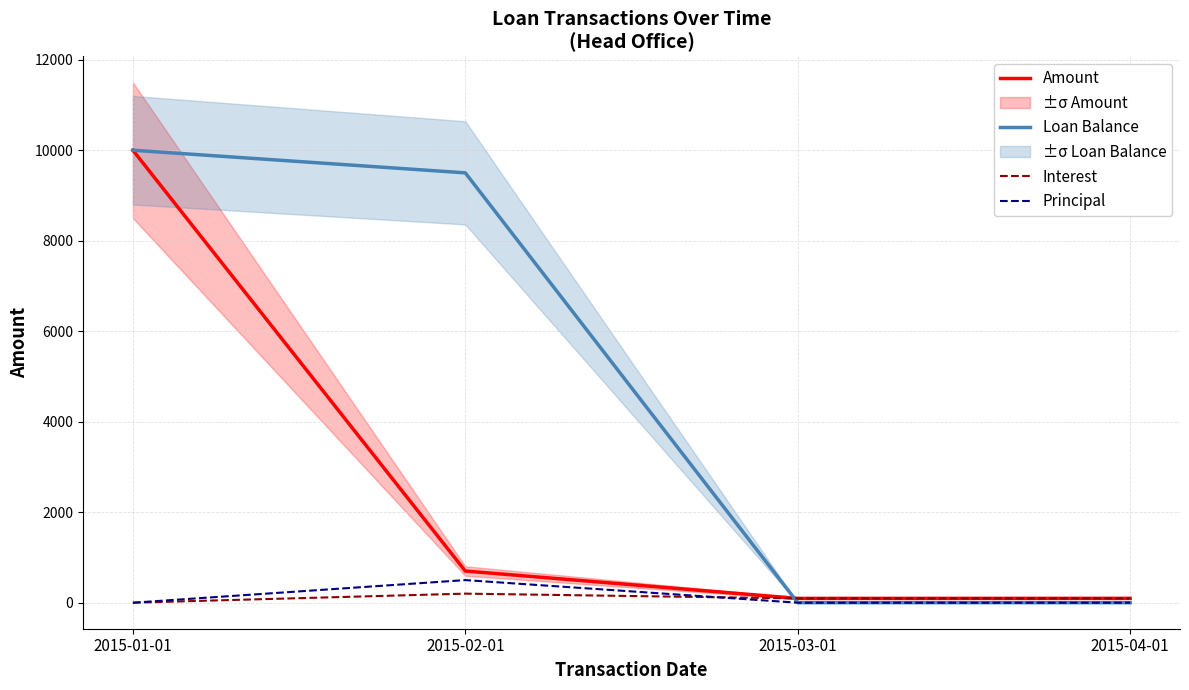

Reading left to right, extract all data points from this chart.

Amount: 2015-01-01=10000.0	2015-02-01=700.2	2015-03-01=95.0	2015-04-01=95.8
Loan Balance: 2015-01-01=10000.0	2015-02-01=9500.2	2015-03-01=0.0	2015-04-01=0.0
Interest: 2015-01-01=0.0	2015-02-01=200.4	2015-03-01=95.0	2015-04-01=95.8
Principal: 2015-01-01=0.0	2015-02-01=499.8	2015-03-01=0.0	2015-04-01=0.0